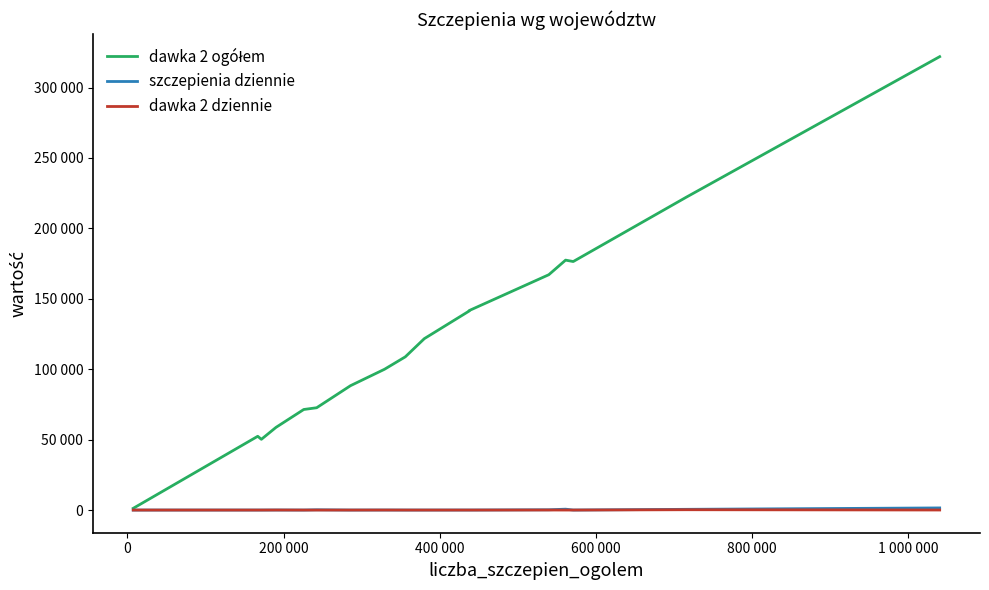

Is this an area chart (filled region under the line)?

No